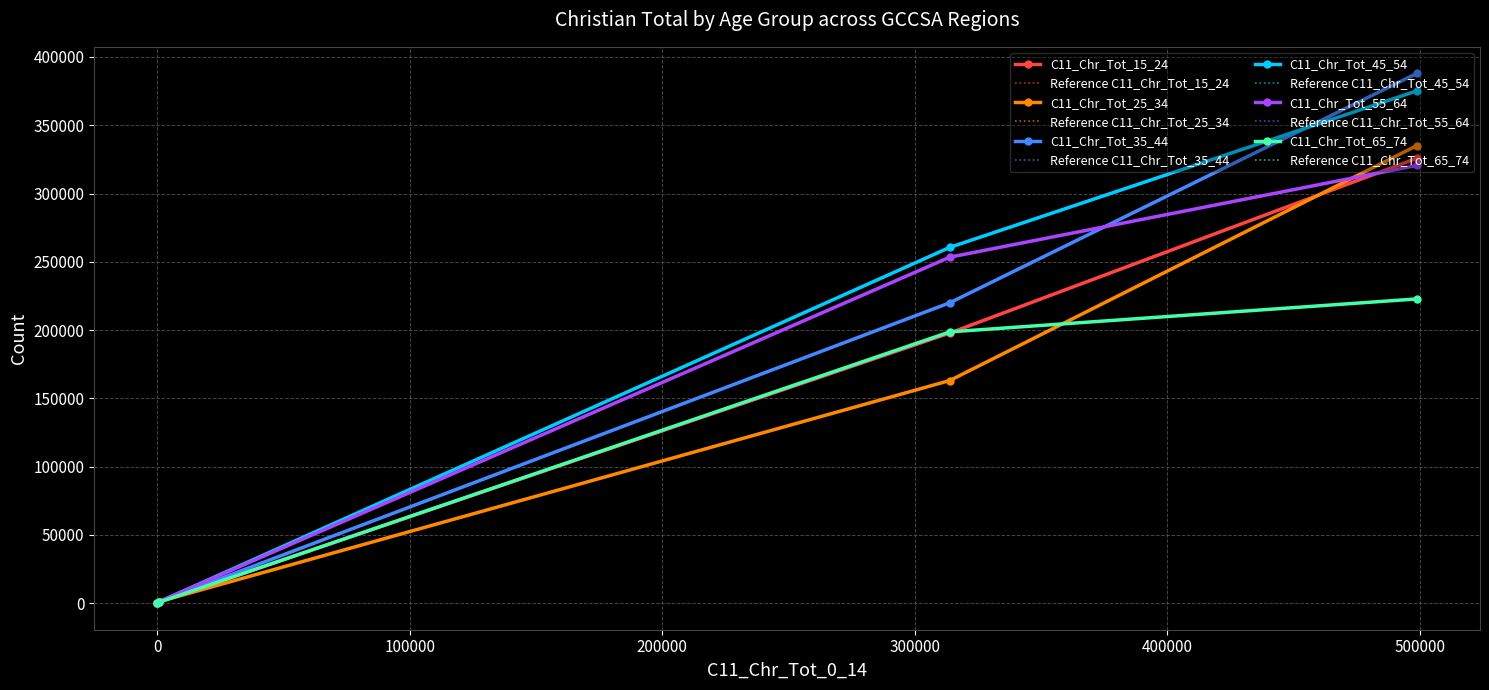

Is it true that C11_Chr_Tot_45_54 equals 260611 at 1RNSW?

True